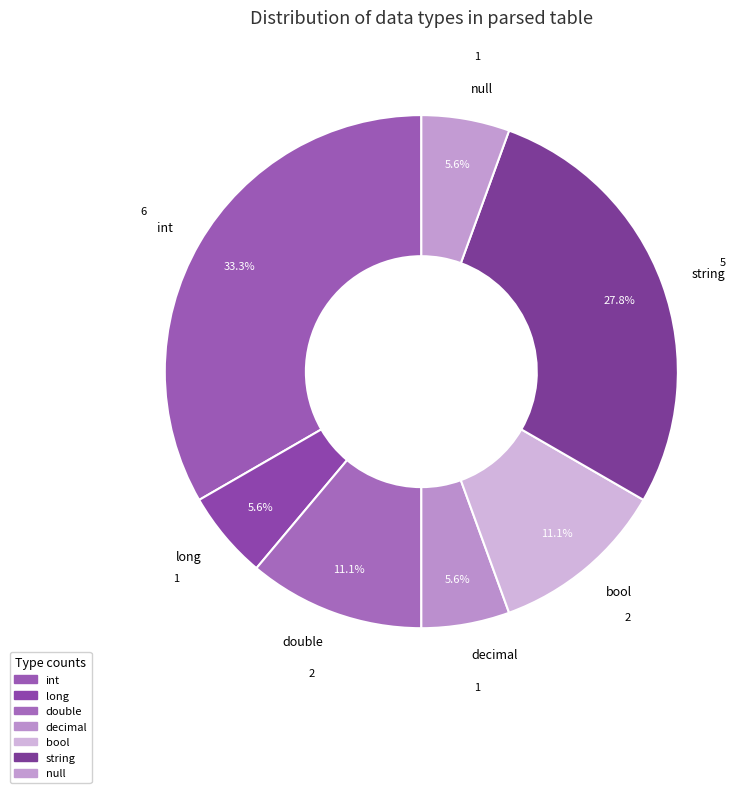

Combined, do string and long account for over 50%?

No